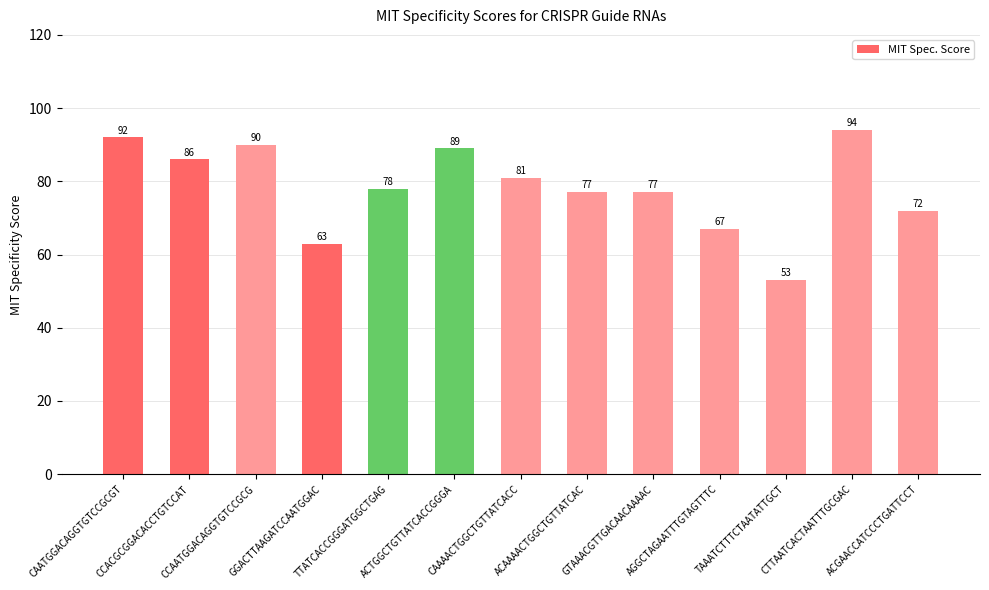

What is the maximum value shown in the chart?

94